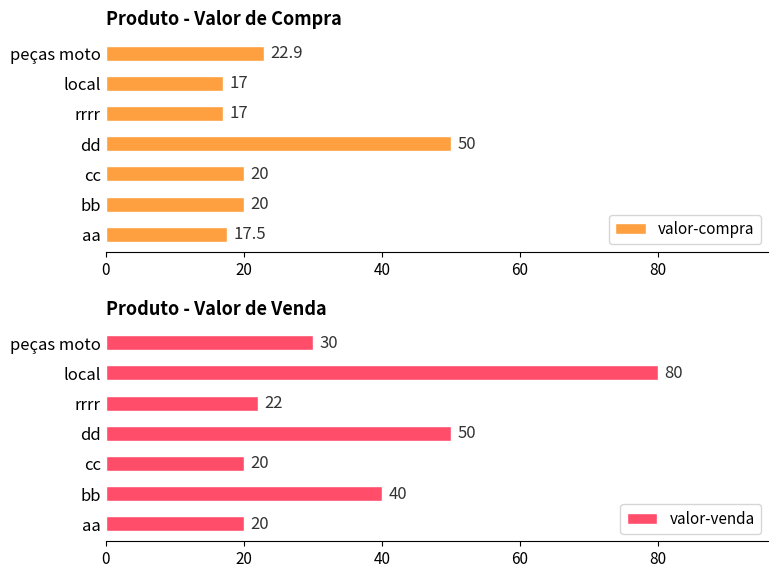

How many values in the valor-compra series are below 20?

3